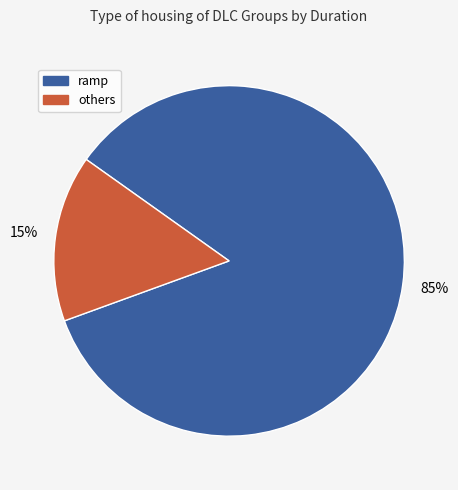

Is there a majority slice in this chart?

Yes